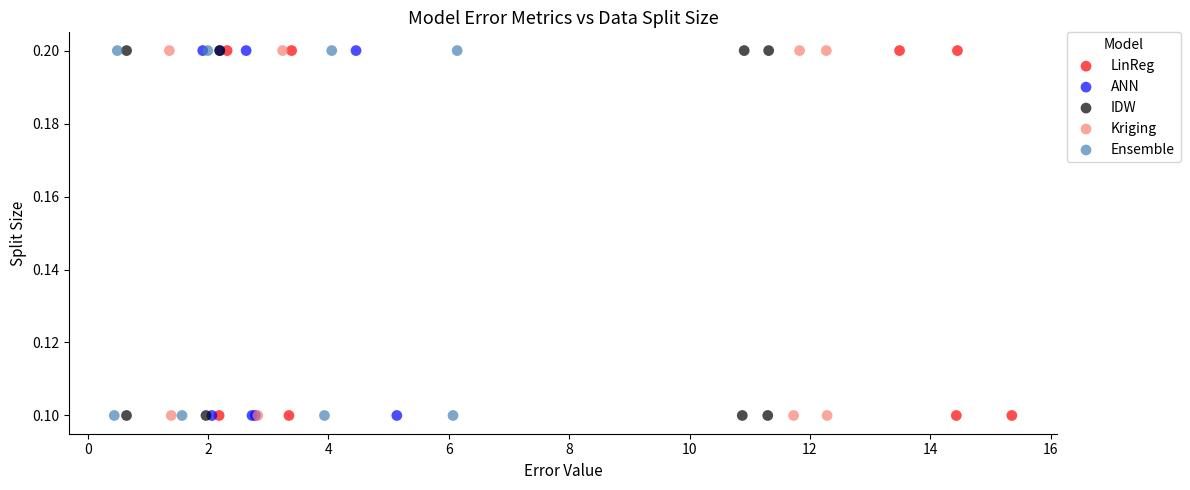

What are all the series names shown in the legend?

LinReg, ANN, IDW, Kriging, Ensemble